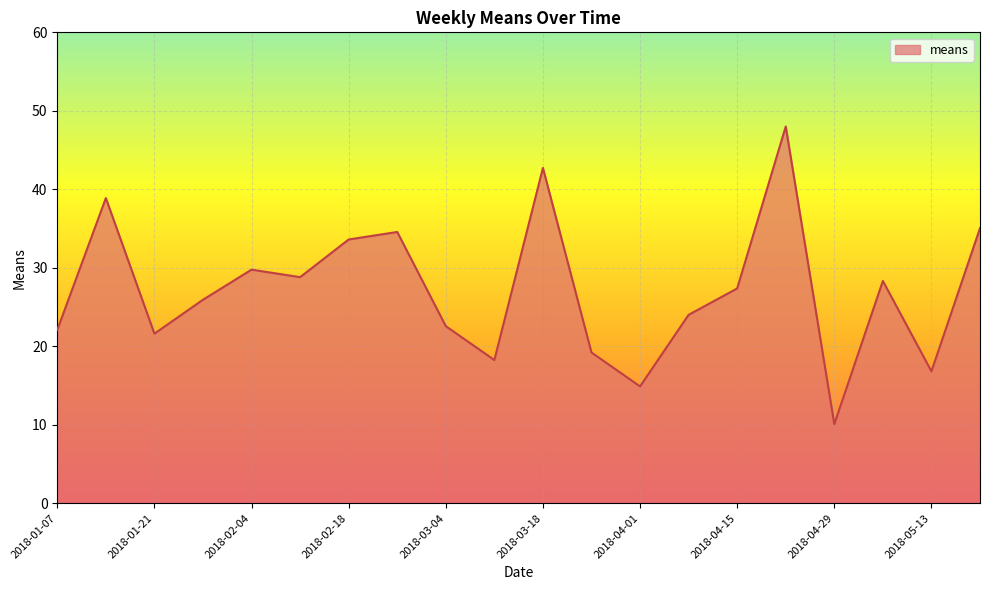

Reading left to right, what are all the values shown in this chart?

22.1	38.9	21.6	25.9	29.8	28.8	33.6	34.6	22.6	18.2	42.7	19.2	14.9	24.0	27.4	48.0	10.1	28.3	16.8	35.0